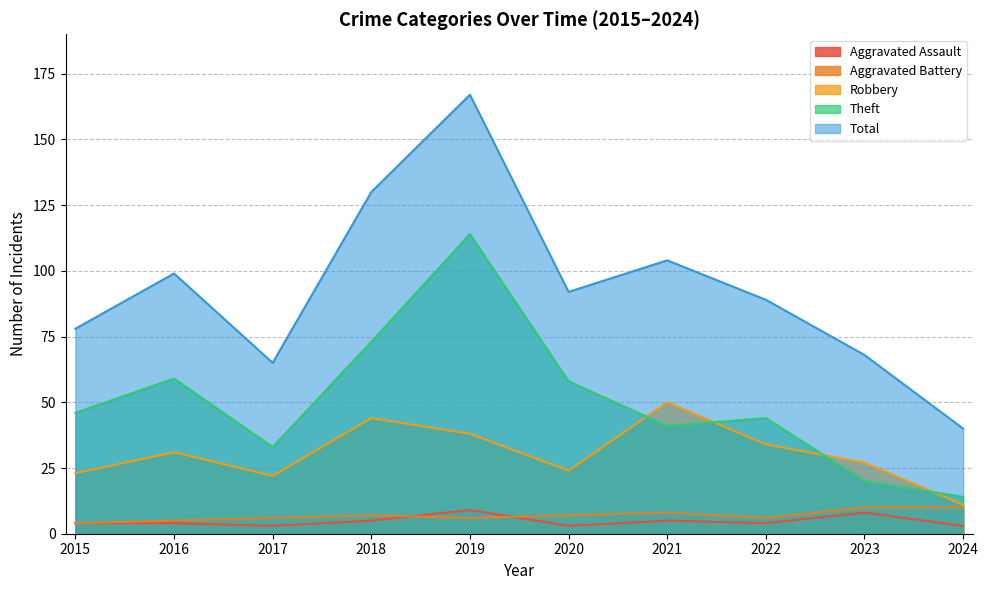

What is the difference between the Theft values at 2024 and 2021?

27